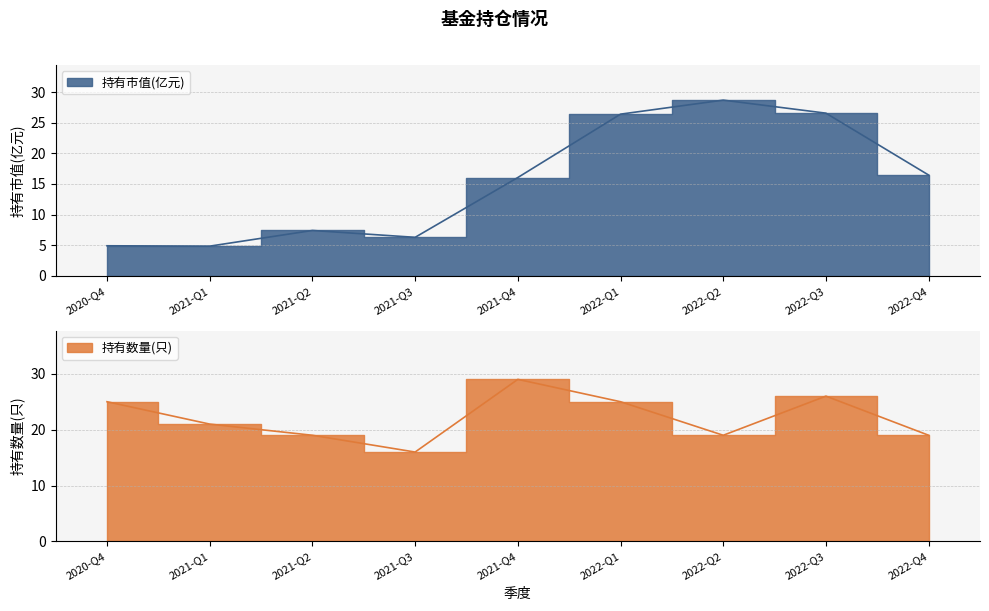

What is the difference between the 持有数量(只) values at 2022-Q3 and 2021-Q4?

3.0